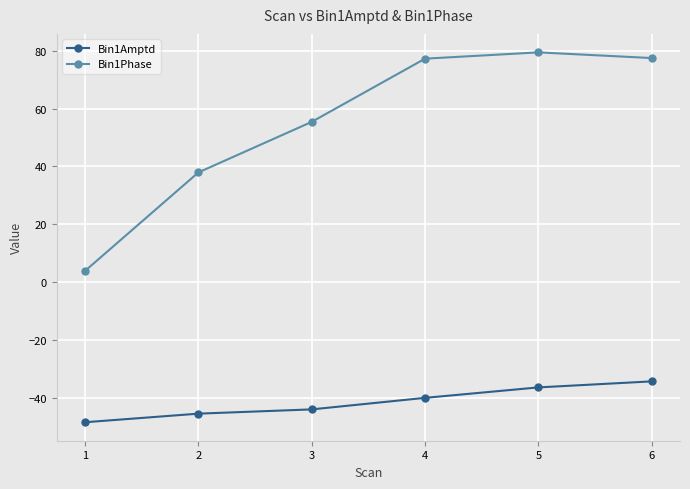

Does the chart have visible grid lines?

Yes